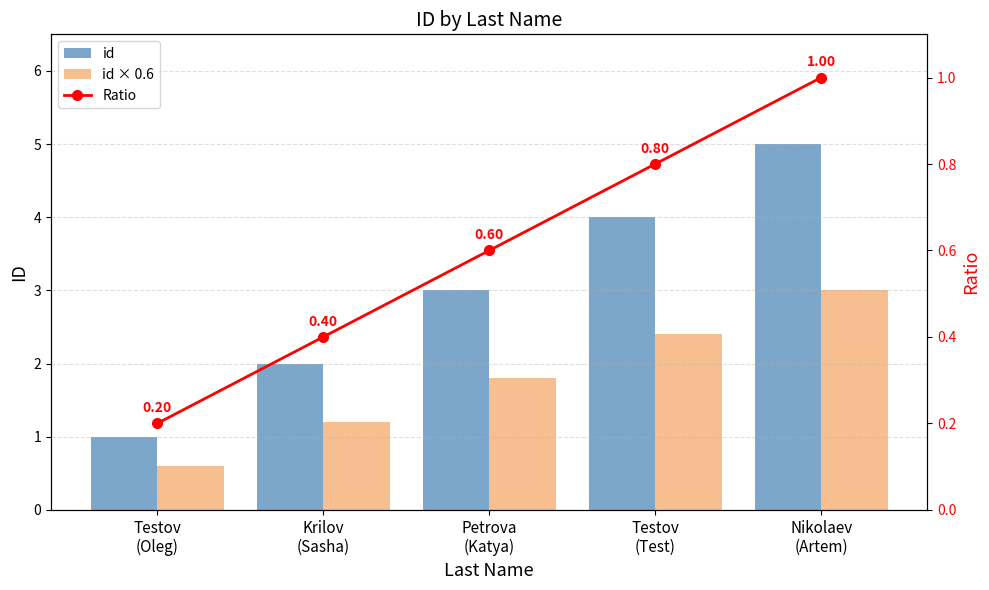

True or false: id has a value of 2.0 at Krilov
(Sasha).

True